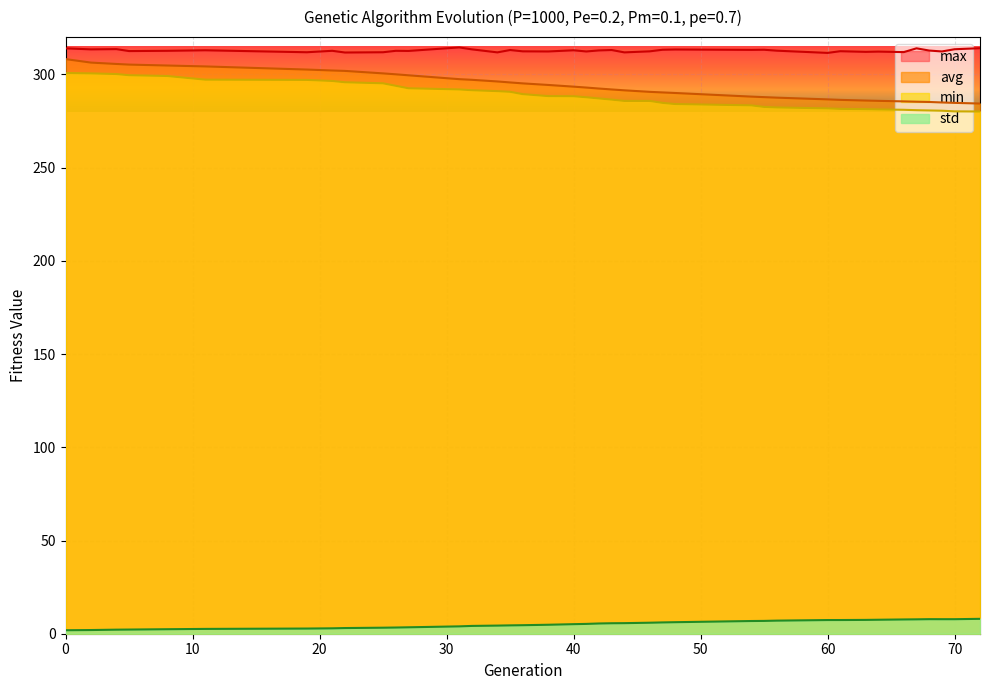

True or false: max and std cross at least once.

False